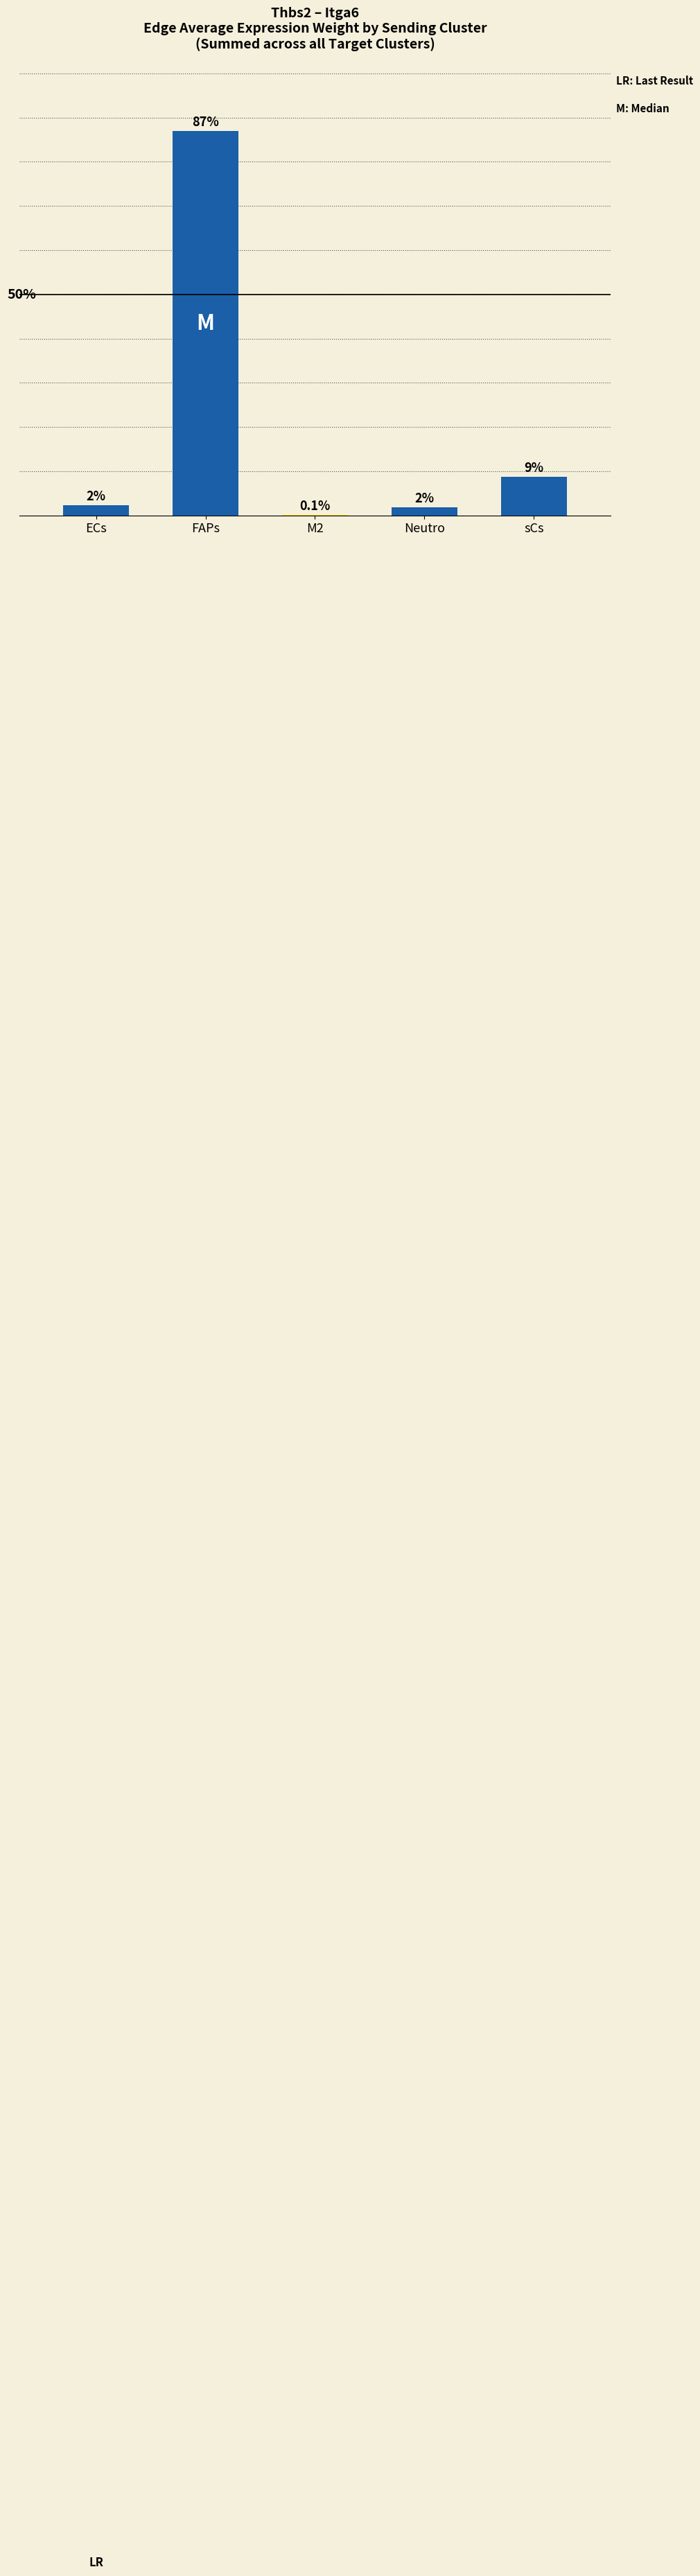

At which label is the value closest to 43?

sCs